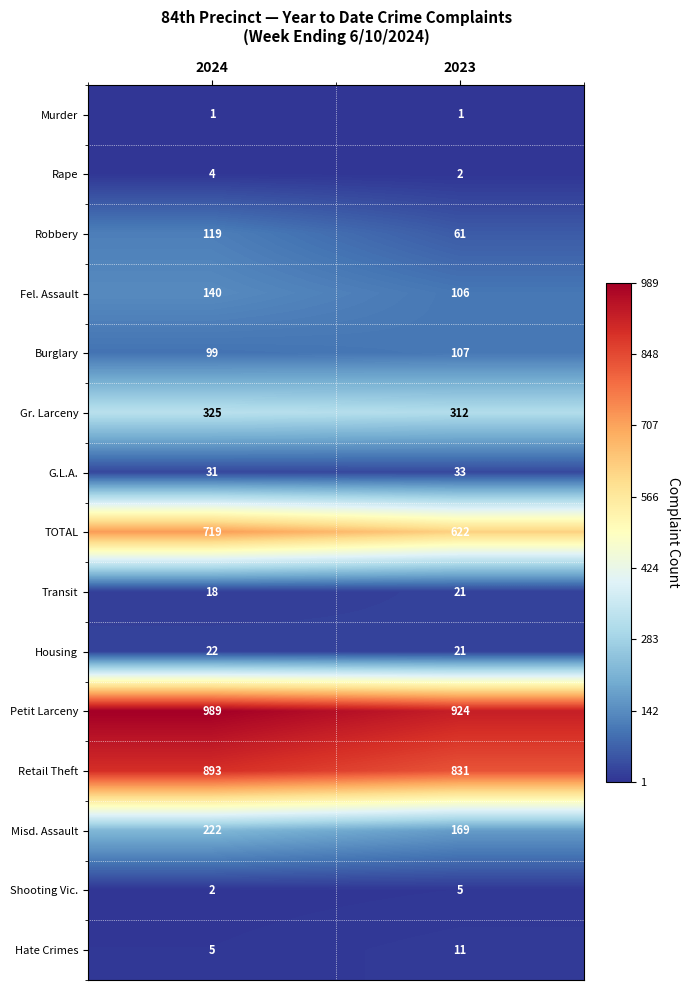

What is the approximate value of Retail Theft at 2023?

831